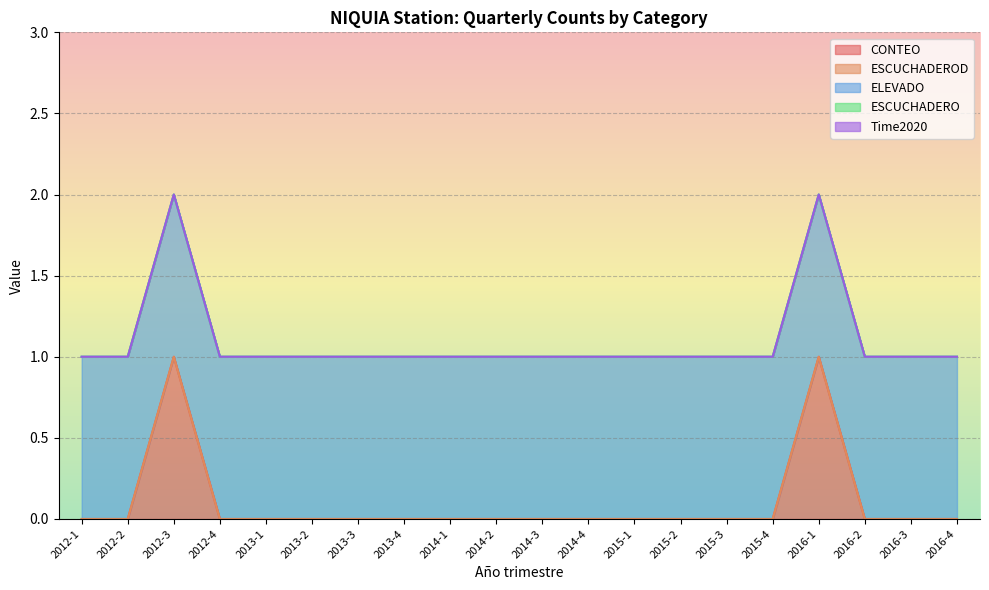

The ESCUCHADEROD series shows 0 at 2015-1. True or false?

True